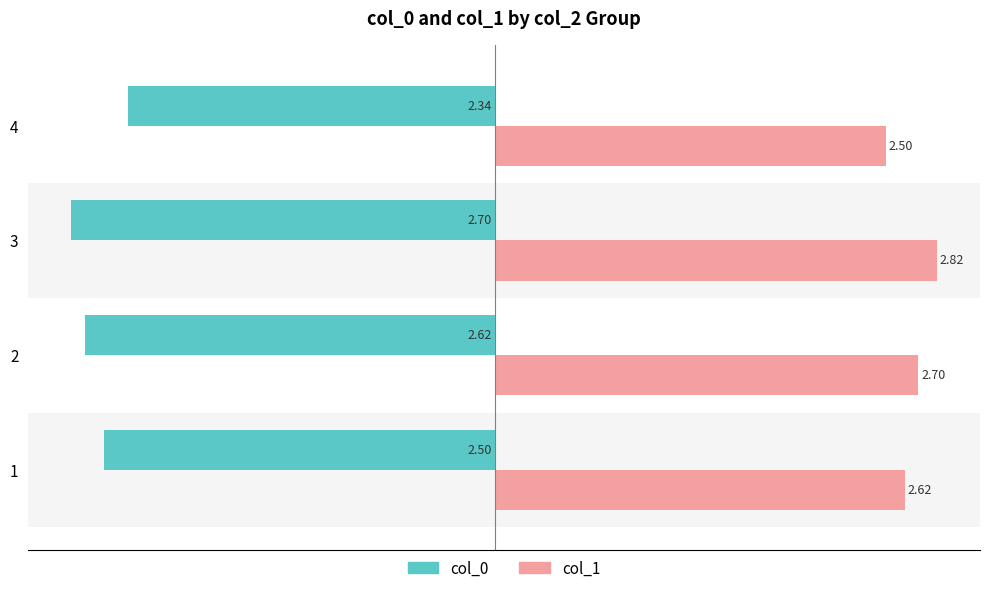

Rank the series by their average value, from highest to lowest.

col_1, col_0